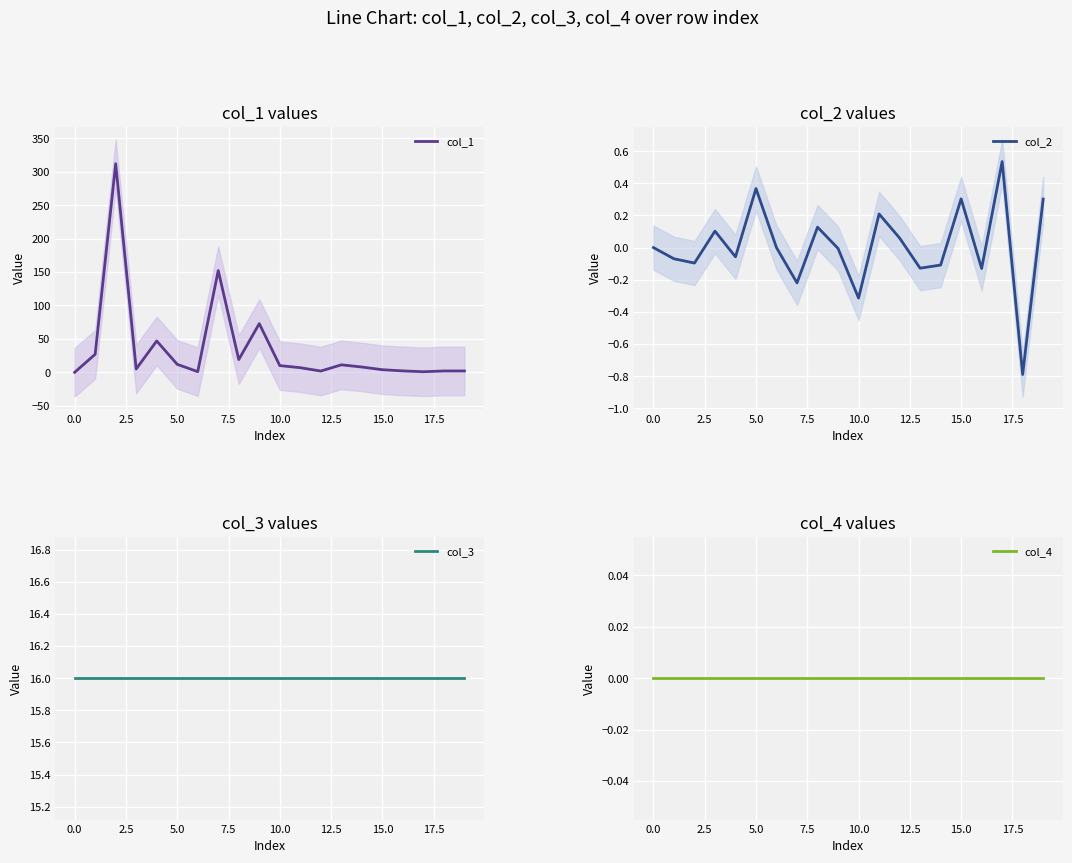

What is the lowest value of the col_2 series?

-0.8